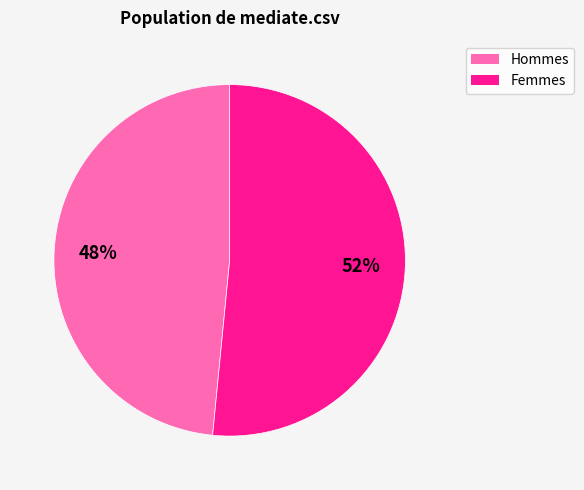

Does any single category account for the majority?

Yes